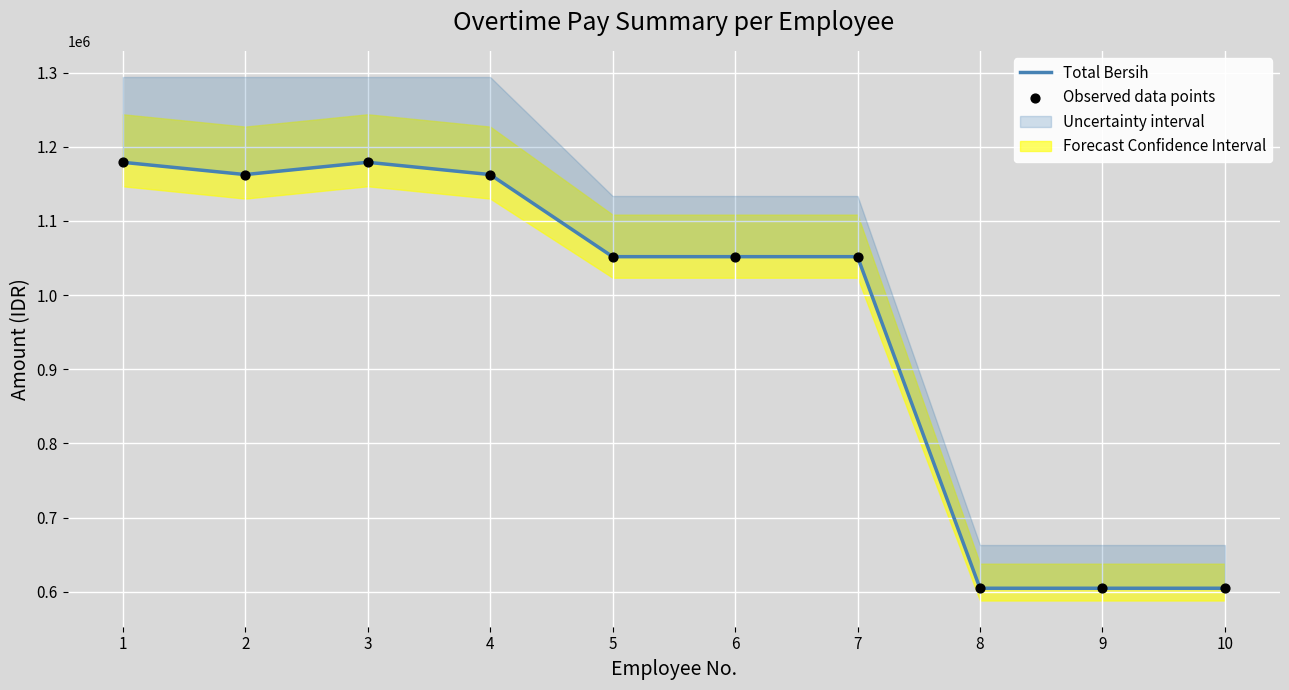

Which series contains the highest Y value?

Total Bersih